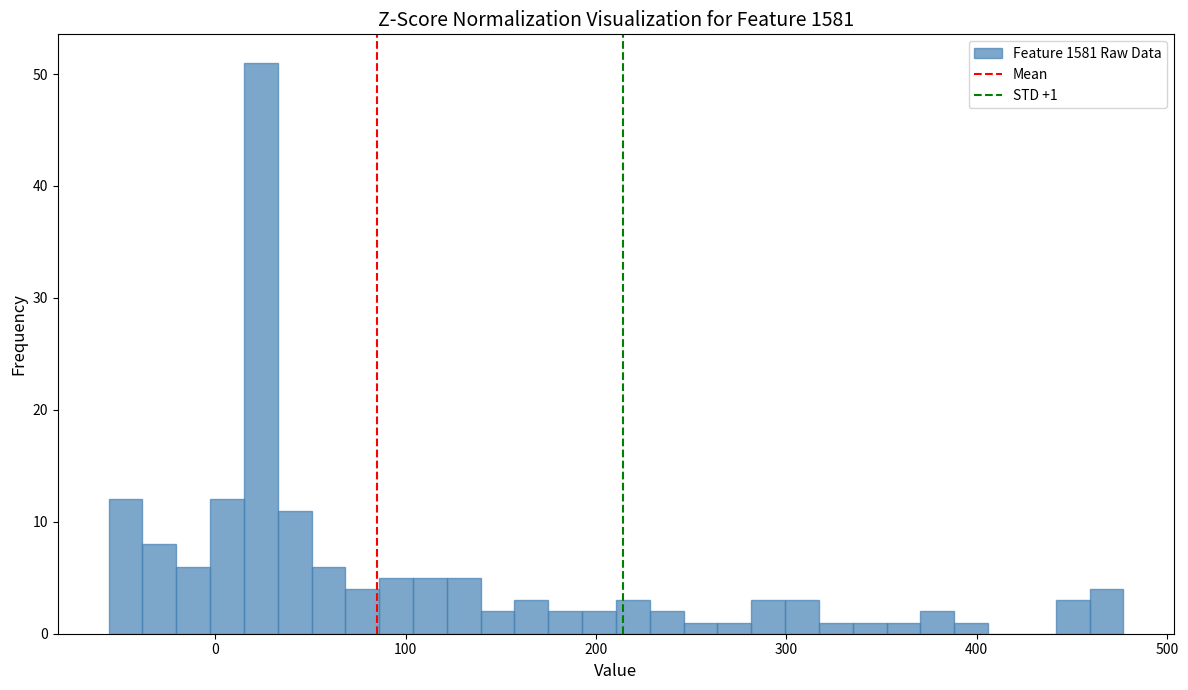

Around what value on the x-axis is the tallest bar? Give the approximate position of its centre, as read against the axis.

20